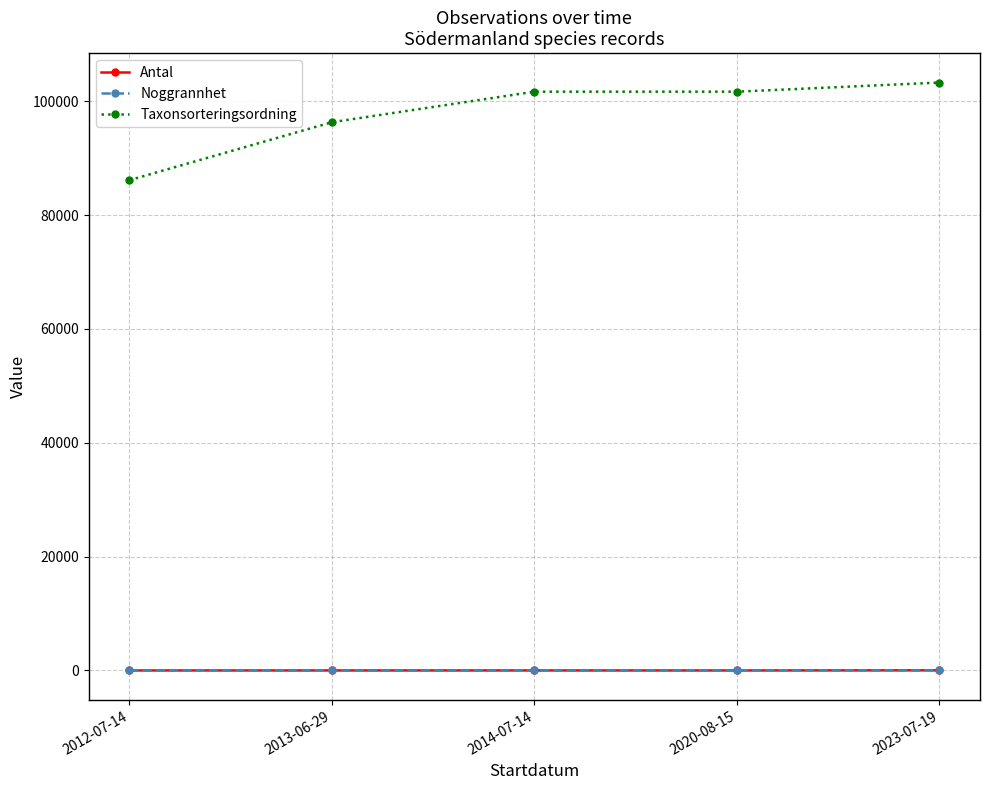

At which label is Taxonsorteringsordning closest to 94709?

2013-06-29